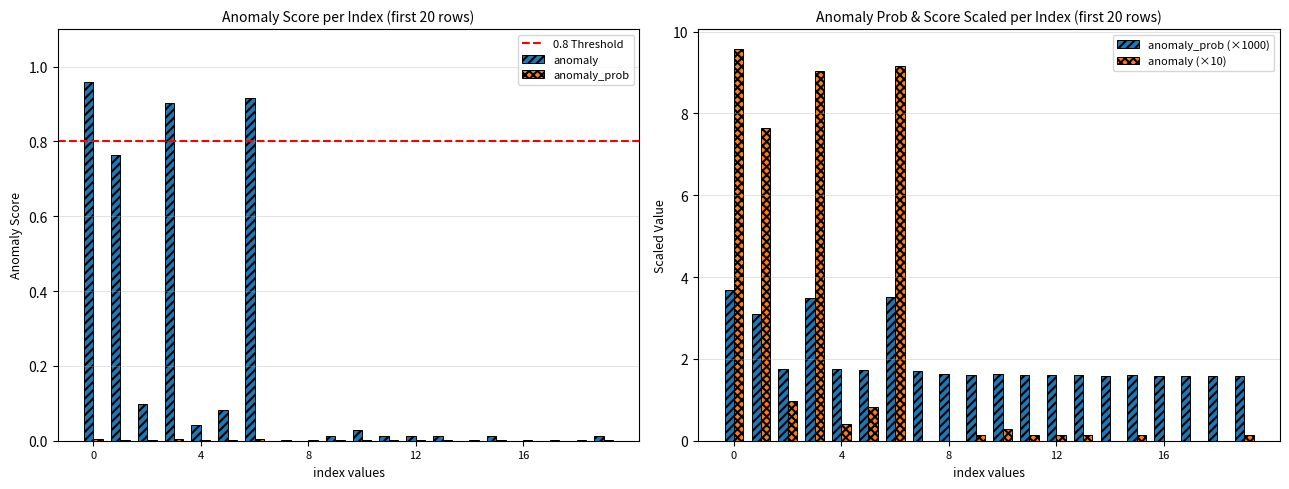

Reading left to right, what are all the values shown in this chart?

anomaly_prob_mean: 0.0	0.0	0.0	0.0	0.0	0.0	0.0	0.0	0.0	0.0	0.0	0.0	0.0	0.0	0.0	0.0	0.0	0.0	0.0	0.0
anomaly_mean: 1.0	0.8	0.1	0.9	0.0	0.1	0.9	0.0	0.0	0.0	0.0	0.0	0.0	0.0	0.0	0.0	0.0	0.0	0.0	0.0